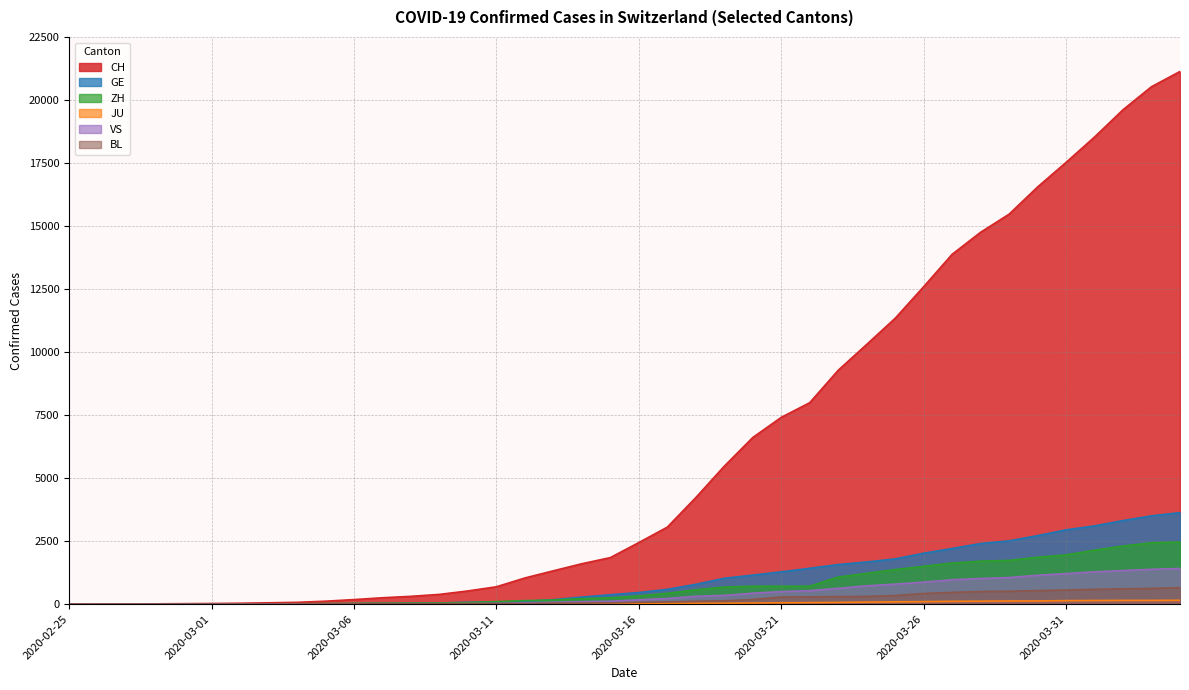

At which label does BL first exceed 76?

2020-03-17